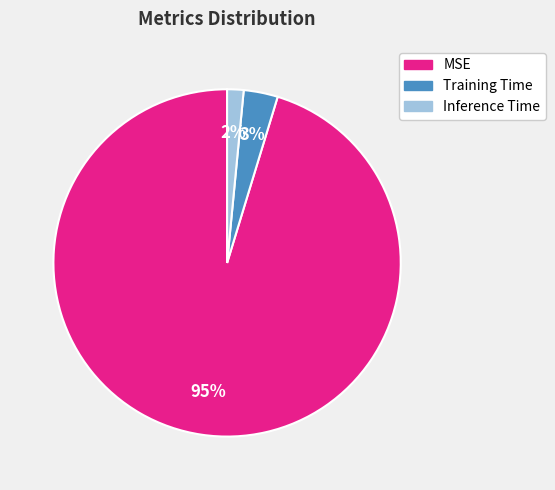

Which category accounts for the majority?

MSE